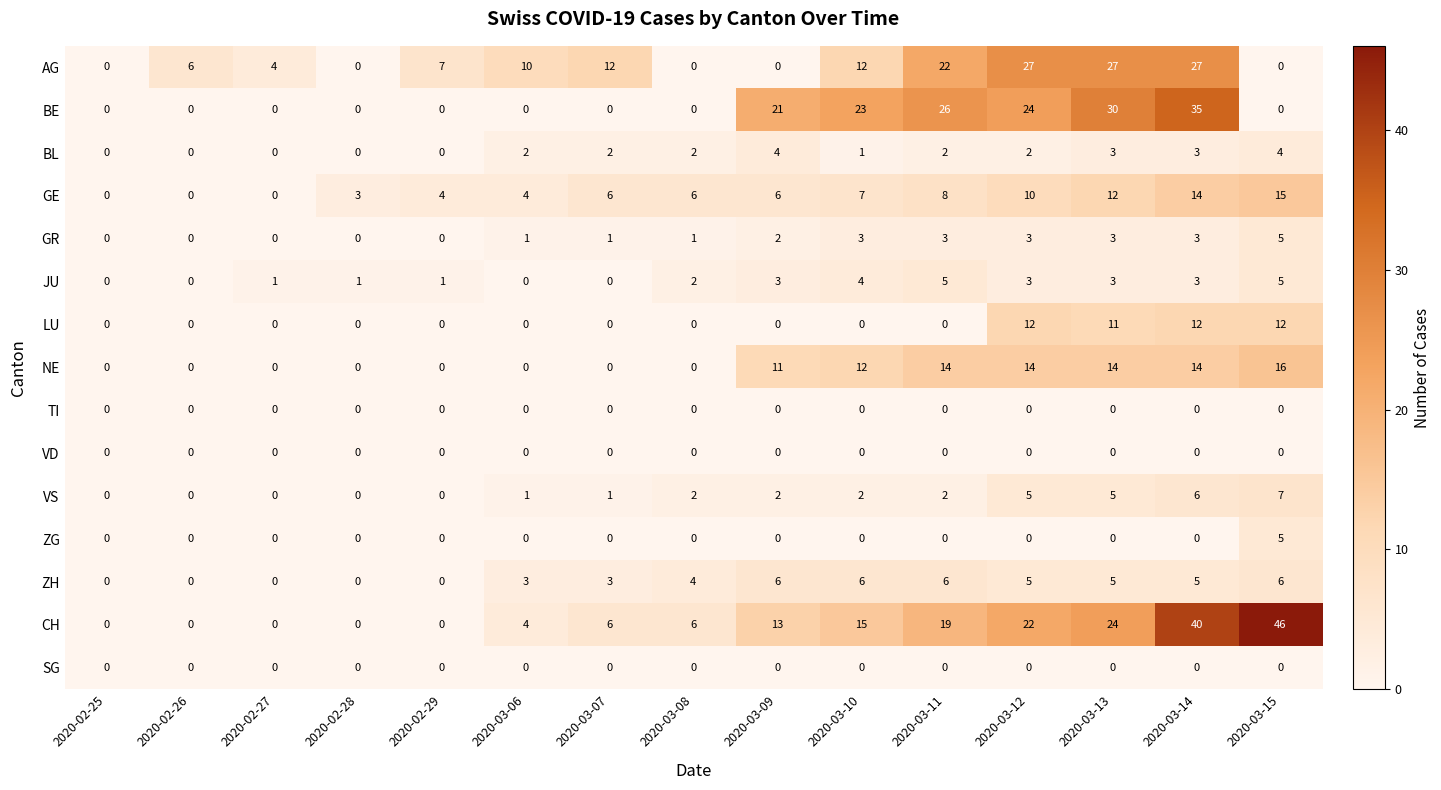

What is the spread (max minus min) of values at 2020-03-13?

30